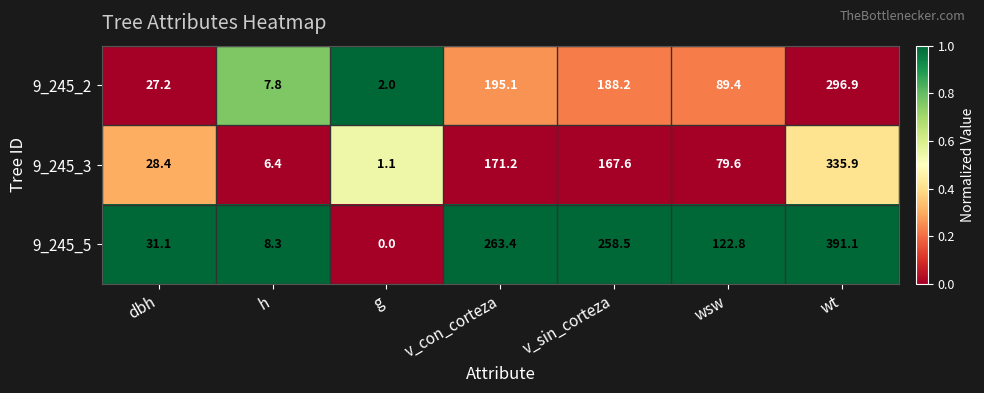

Which series has the largest total across all categories?

9_245_5